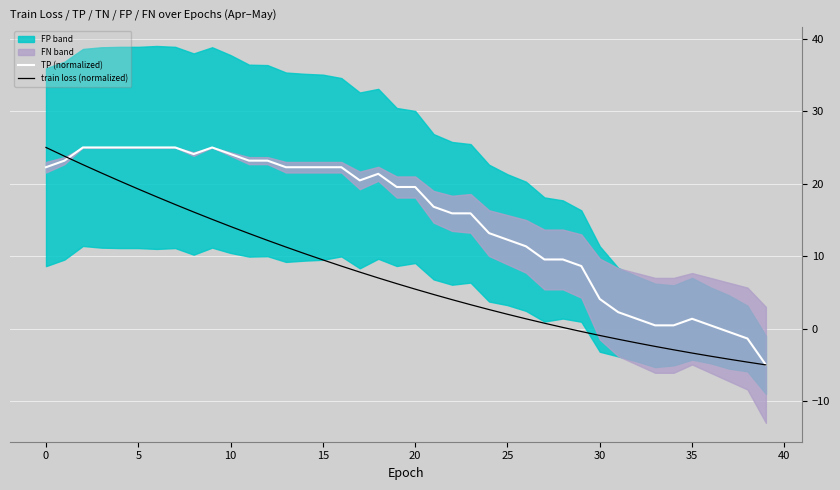

The value of TP (normalized) at 33 is 0.8. True or false?

False